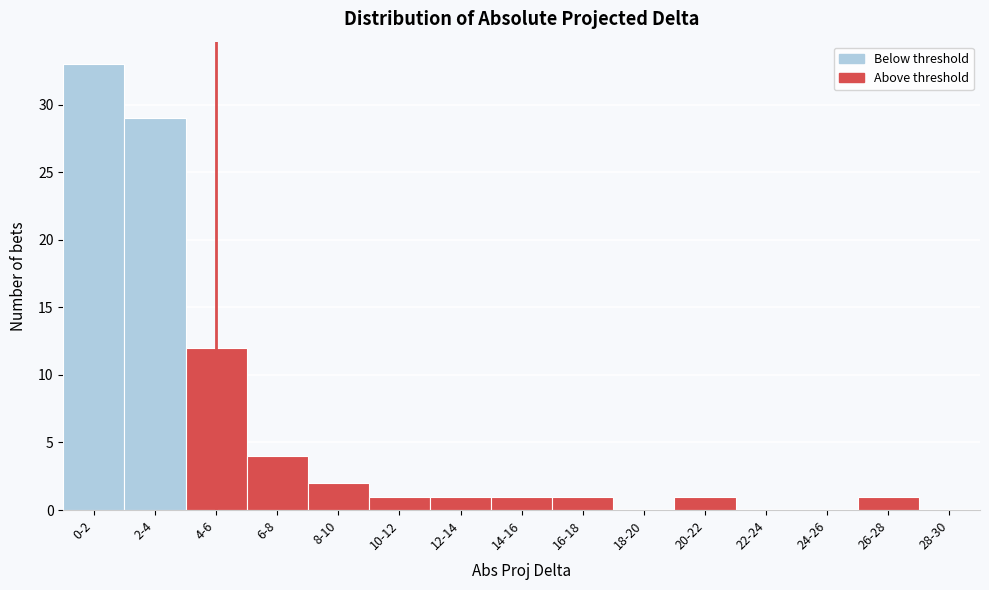

Reading left to right, list all the values displayed in this chart.

0-2=33	2-4=29	4-6=12	6-8=4	8-10=2	10-12=1	12-14=1	14-16=1	16-18=1	18-20=0	20-22=1	22-24=0	24-26=0	26-28=1	28-30=0